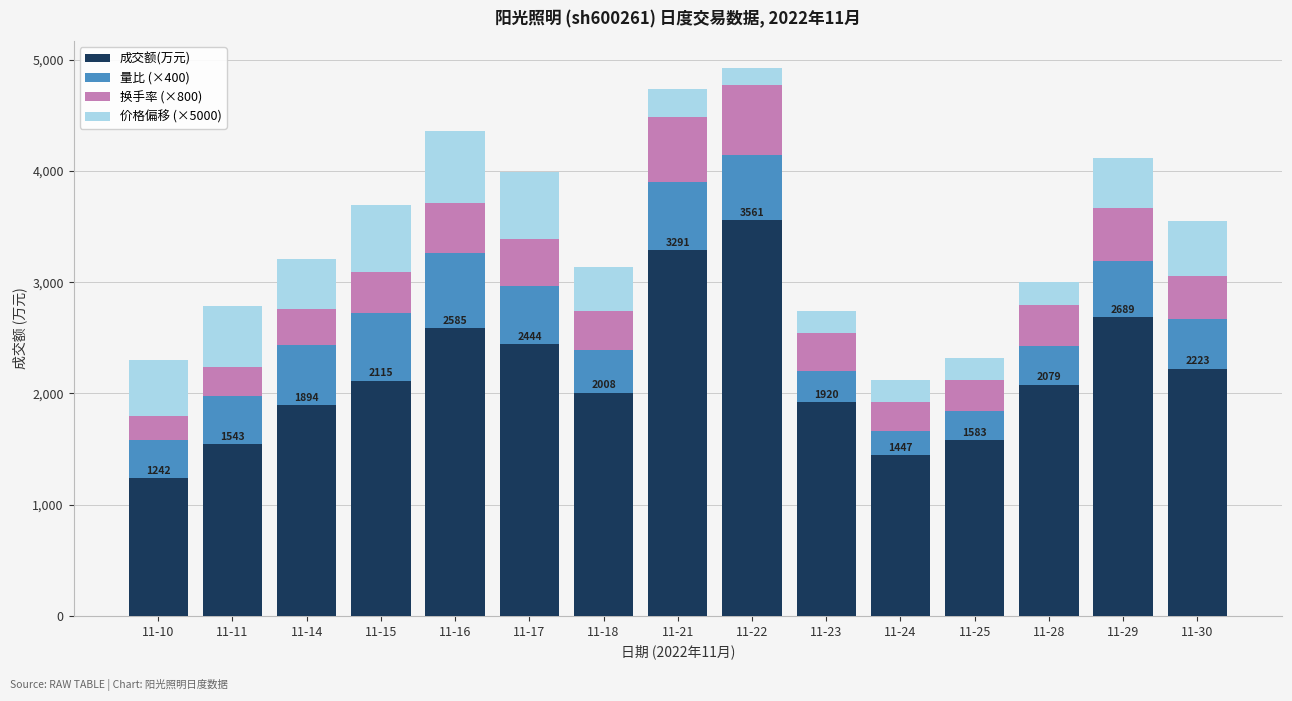

What is the sum of all 成交额(万元) values?

32624.0